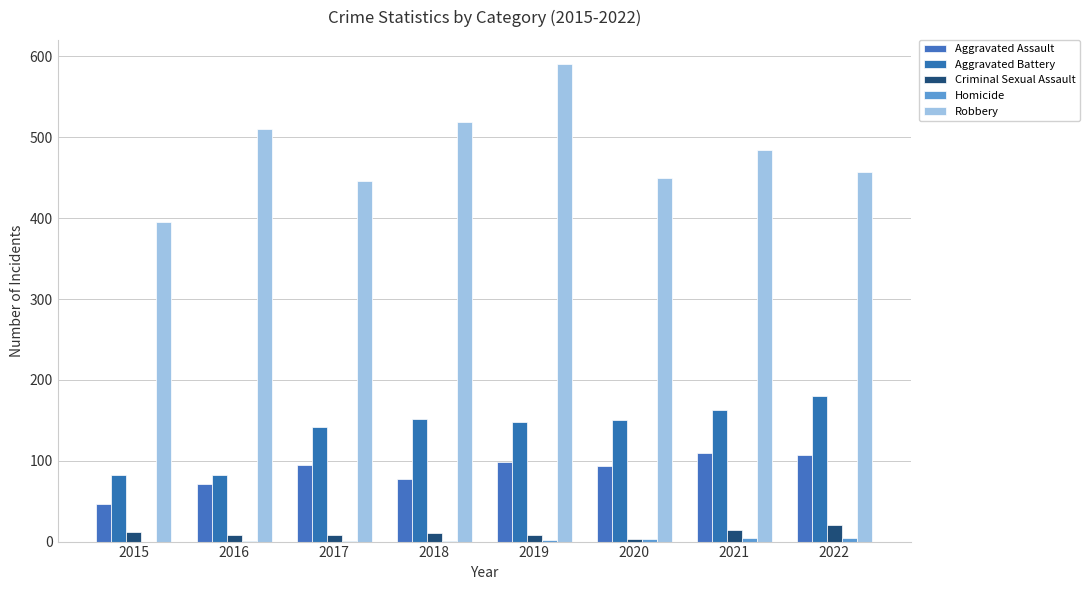

What is the sum of all Aggravated Battery values?

1099